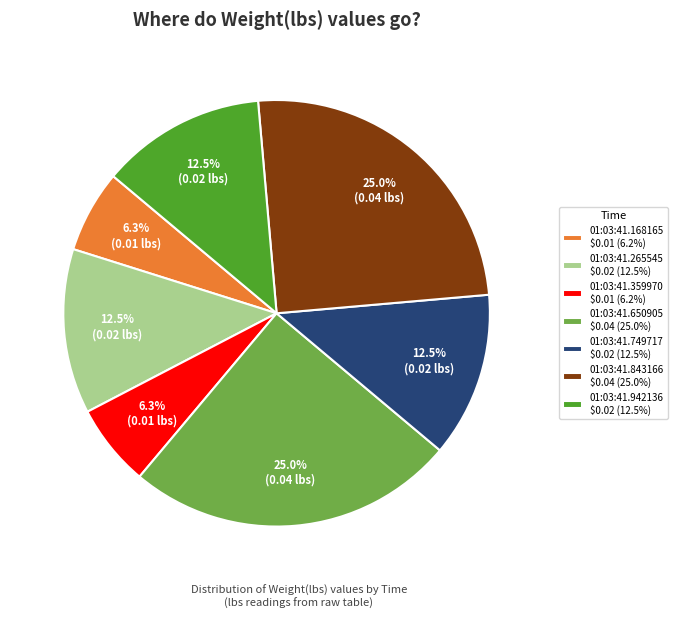

How many slices are in this pie chart?

7